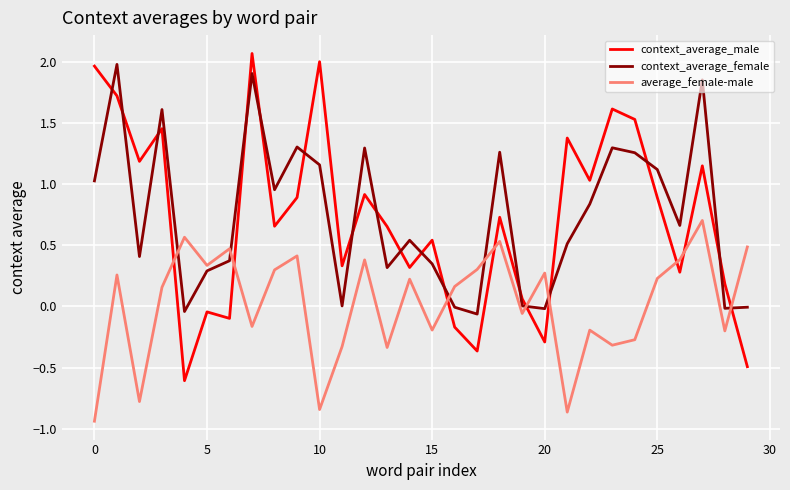

What is the difference between the maximum and minimum values in the context_average_male series?

2.7